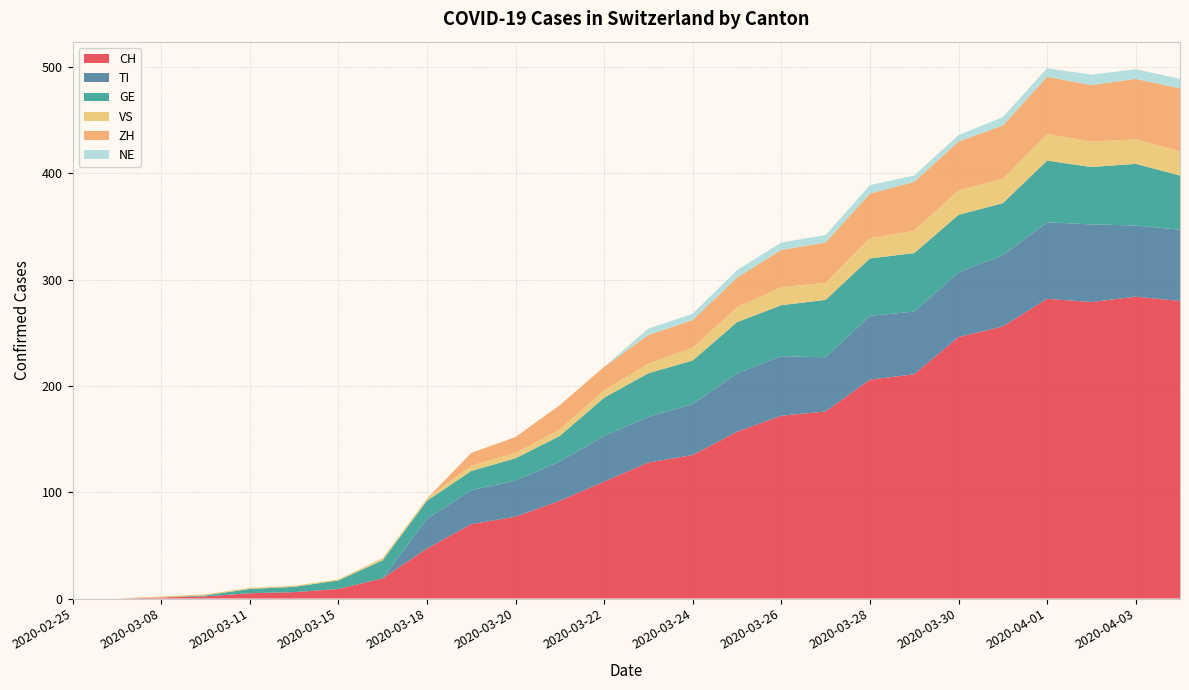

Reading left to right, extract all data points from this chart.

CH: 0	0	1	2	5	6	9	19	47	70	77	92	110	128	135	157	172	176	206	211	246	256	282	279	284	280
TI: 0	0	0	0	0	0	0	0	28	32	34	37	43	43	48	55	56	51	60	59	61	67	72	73	67	67
GE: 0	0	0	1	4	5	8	17	17	18	21	24	36	41	41	48	48	54	54	55	54	49	58	54	58	51
VS: 0	0	1	1	1	1	1	2	2	5	5	6	7	9	12	14	17	16	19	21	23	23	25	24	23	23
ZH: 0	0	0	0	0	0	0	0	0	12	15	23	22	27	26	28	35	38	42	46	46	50	54	53	57	59
NE: 0	0	0	0	0	0	0	0	0	0	0	0	0	6	6	7	7	7	8	6	6	8	8	10	9	9